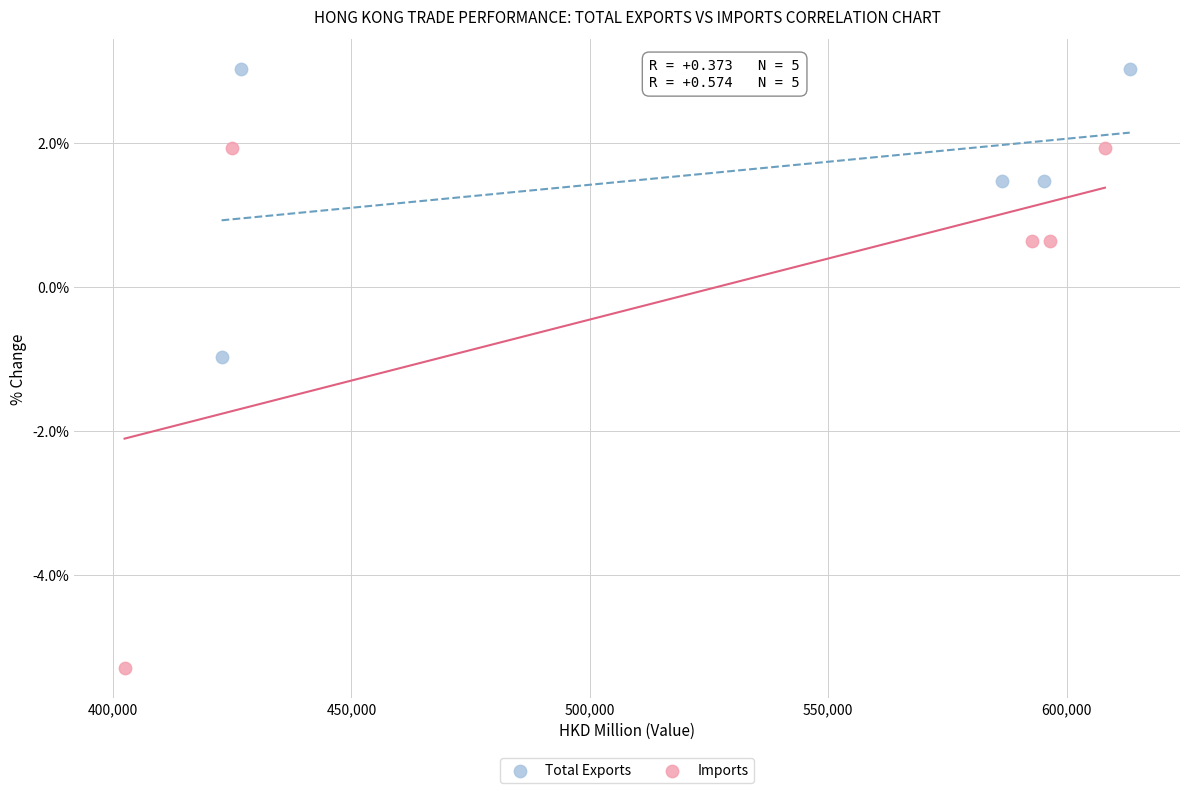

Which series reaches the maximum Y coordinate?

Total Exports